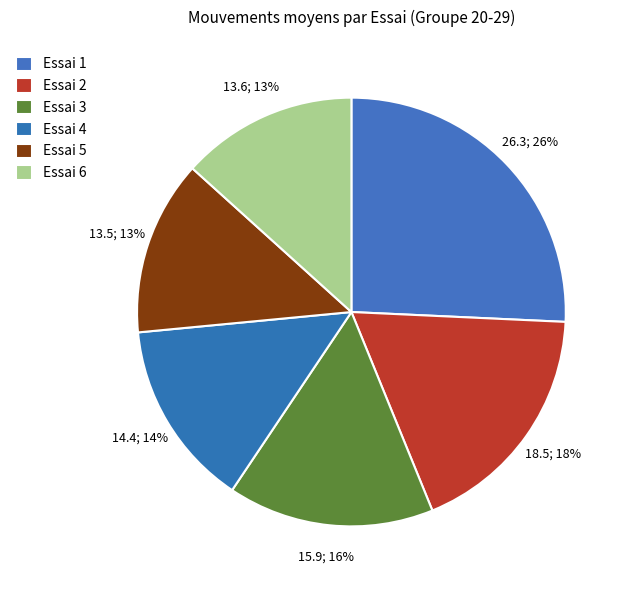

True or false: Essai 1 accounts for 37% of the total.

False